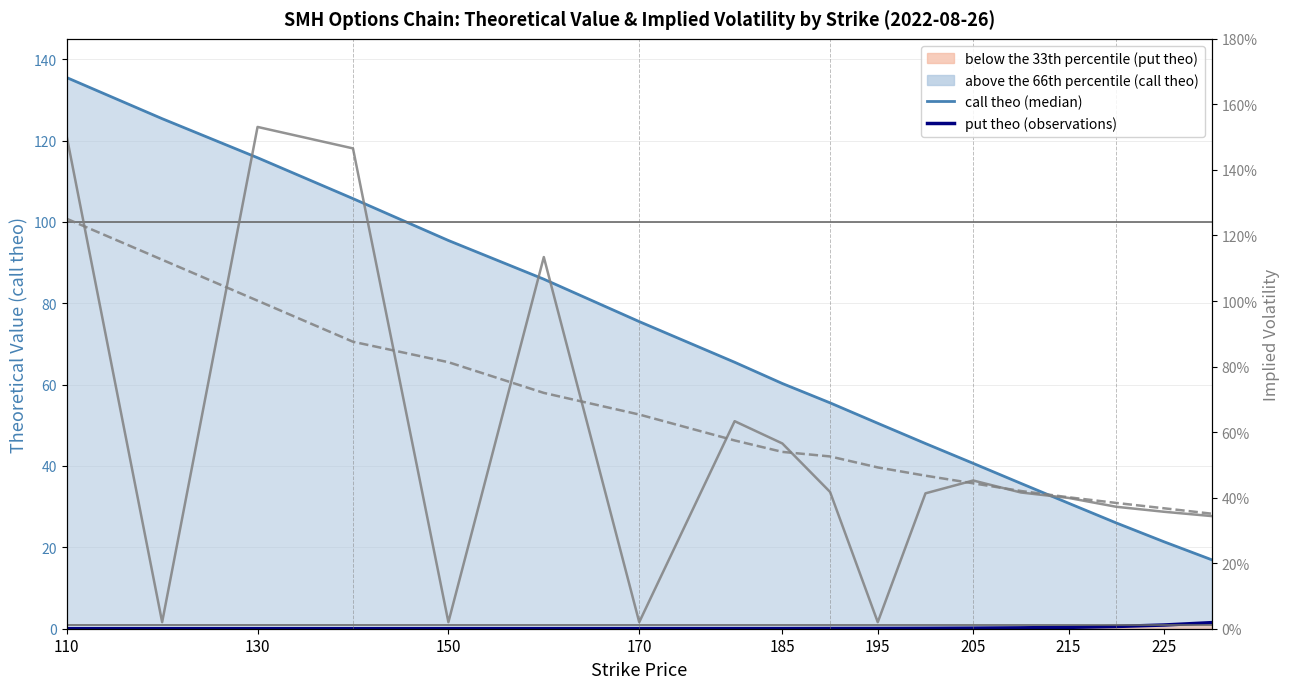

What is the approximate value of IV call at 130?

1.5